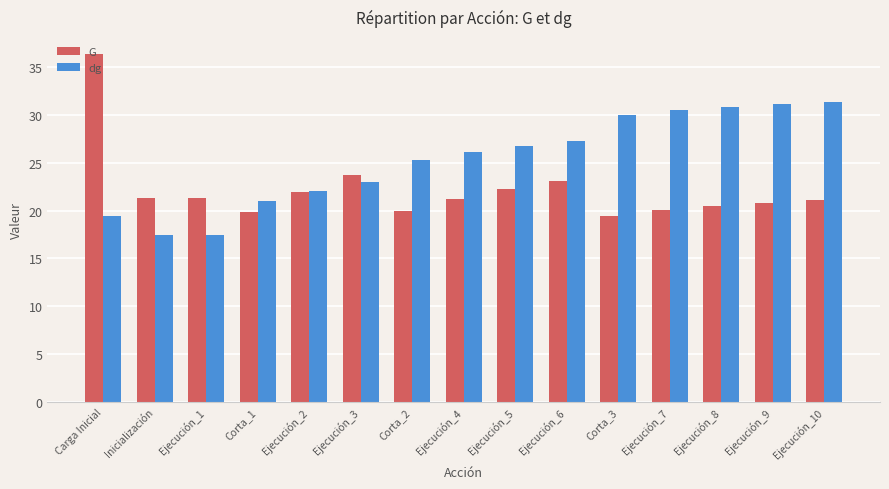

What is the value of the G bar at the 10th from the left?

23.1